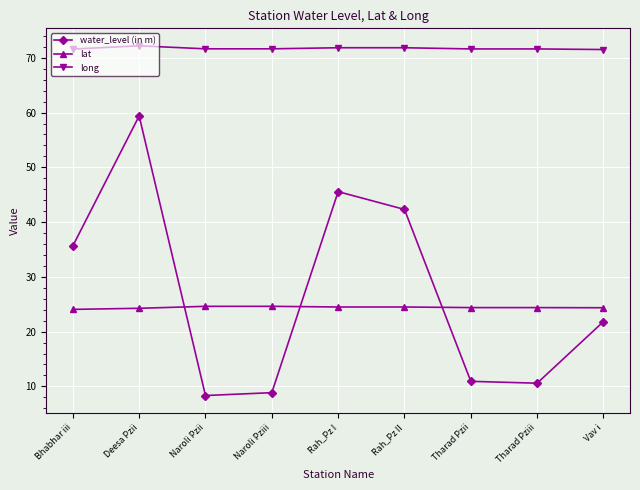

What is the label of the 1st point from the left?

Bhabhar iii